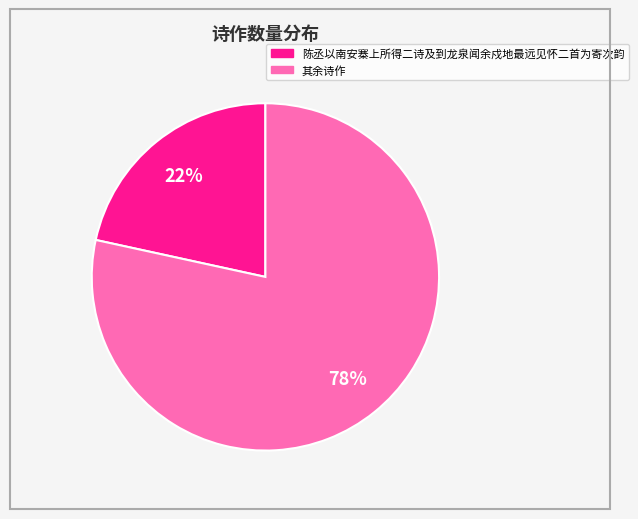

Is there a majority slice in this chart?

Yes